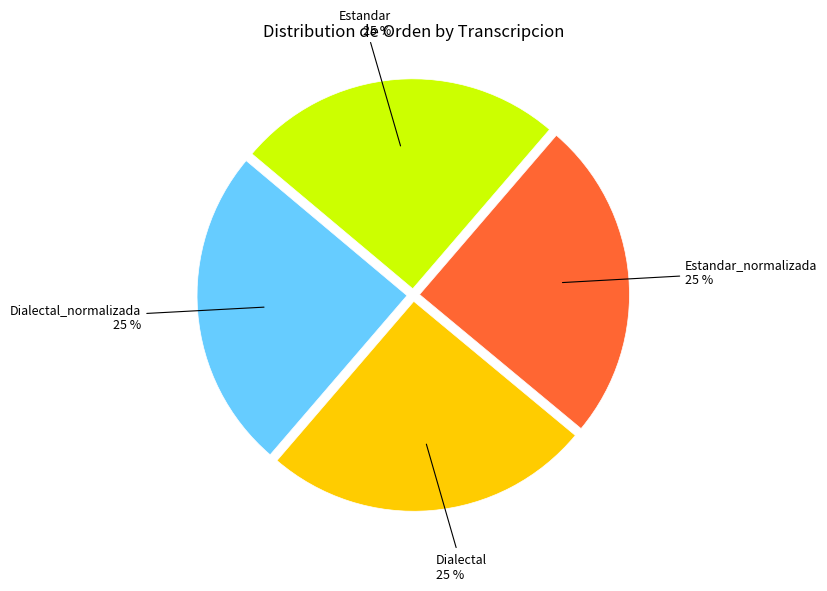

To the nearest percent, what is the average slice percentage?

25%